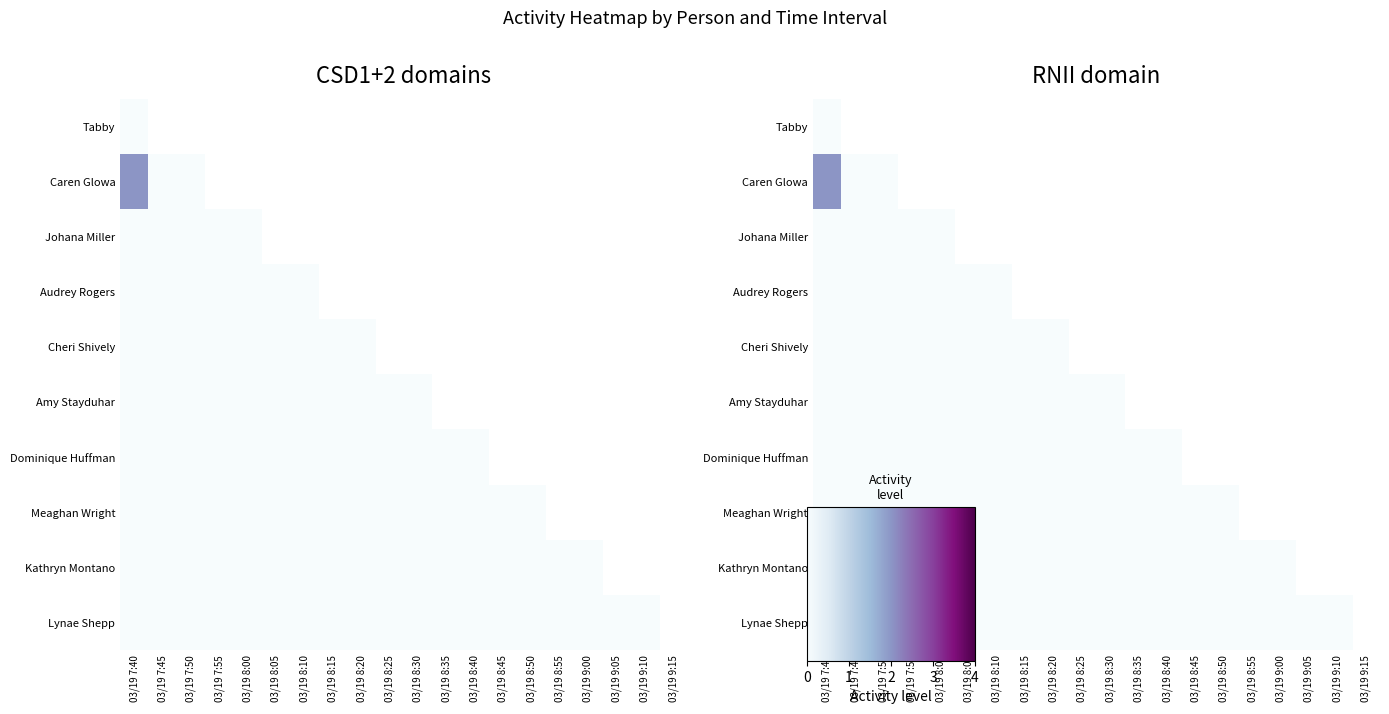

Between 03/19 8:20 and 03/19 8:25, which is larger?

03/19 8:25